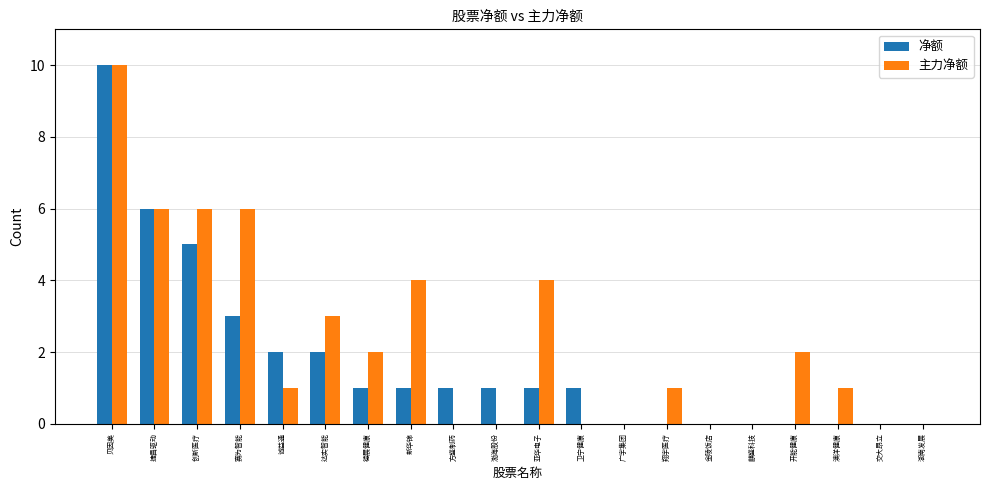

At which label does 净额 reach its peak?

贝因美